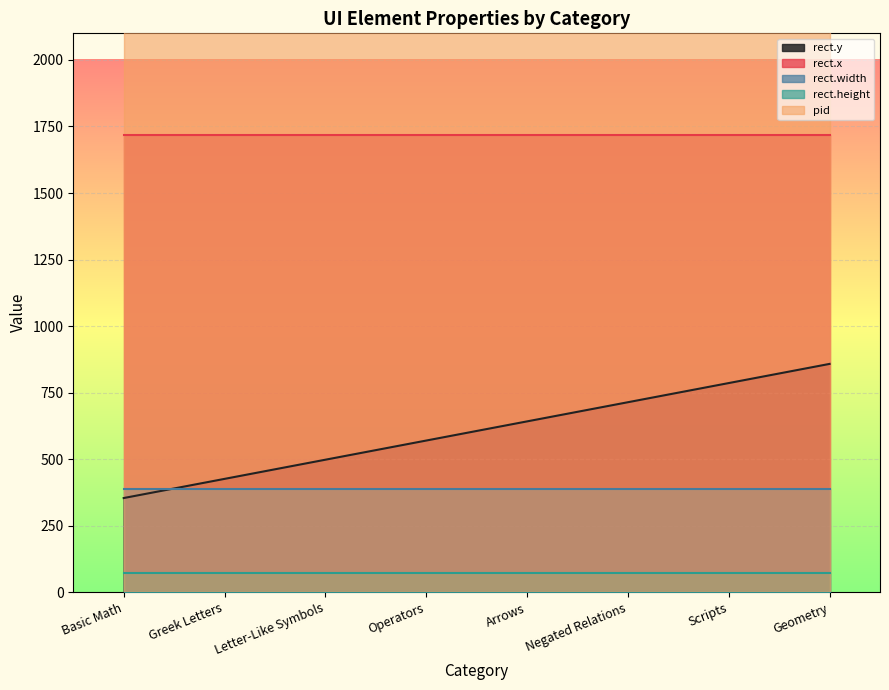

True or false: pid and rect.height cross at least once.

False